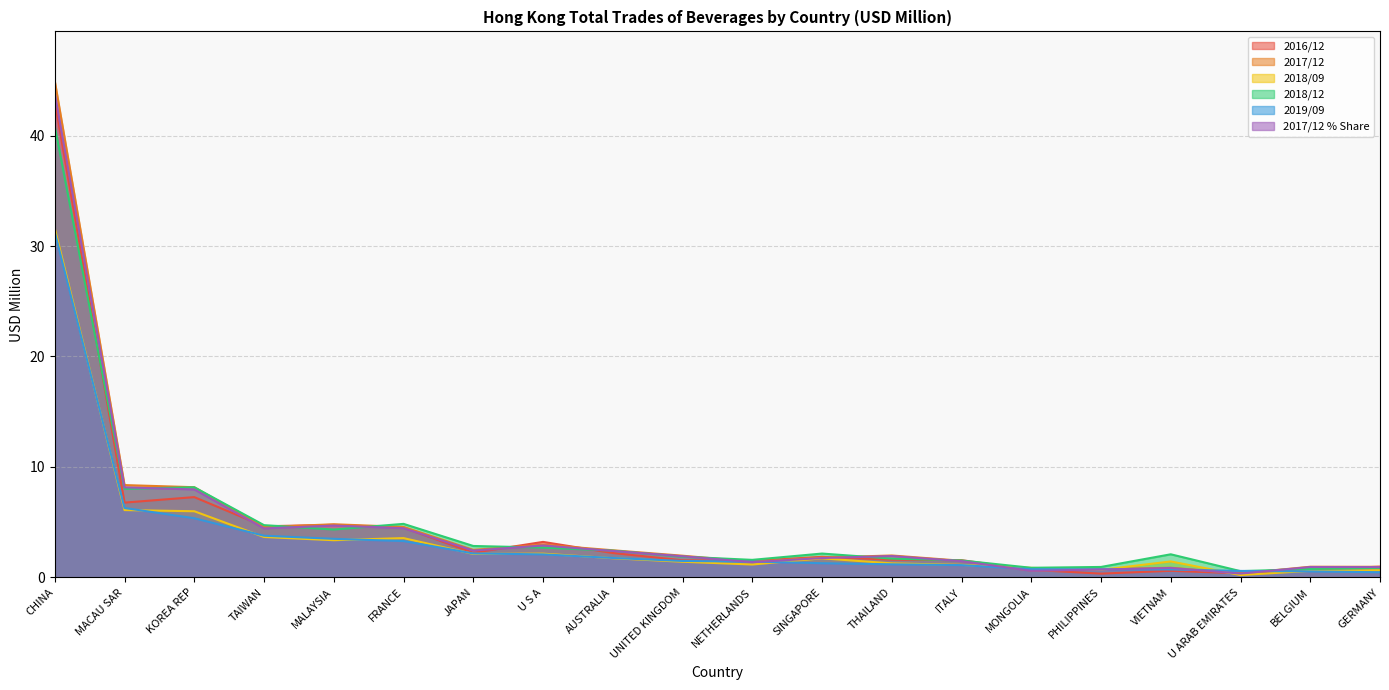

What position from the left is GERMANY?

20